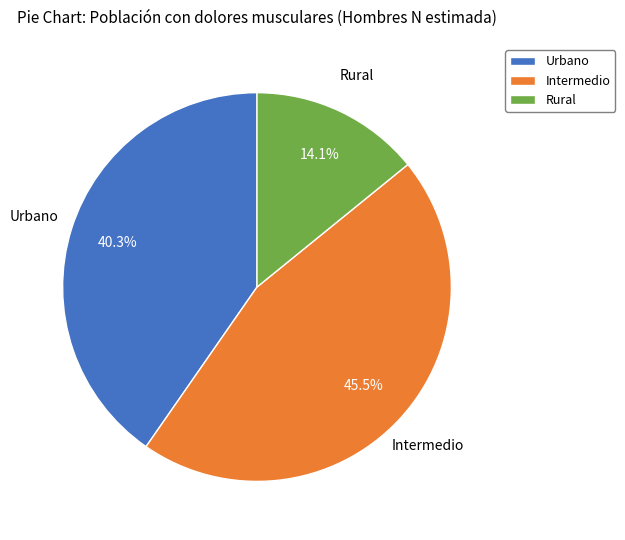

Approximately how many times larger is the value at Urbano compared to Rural?

2.9